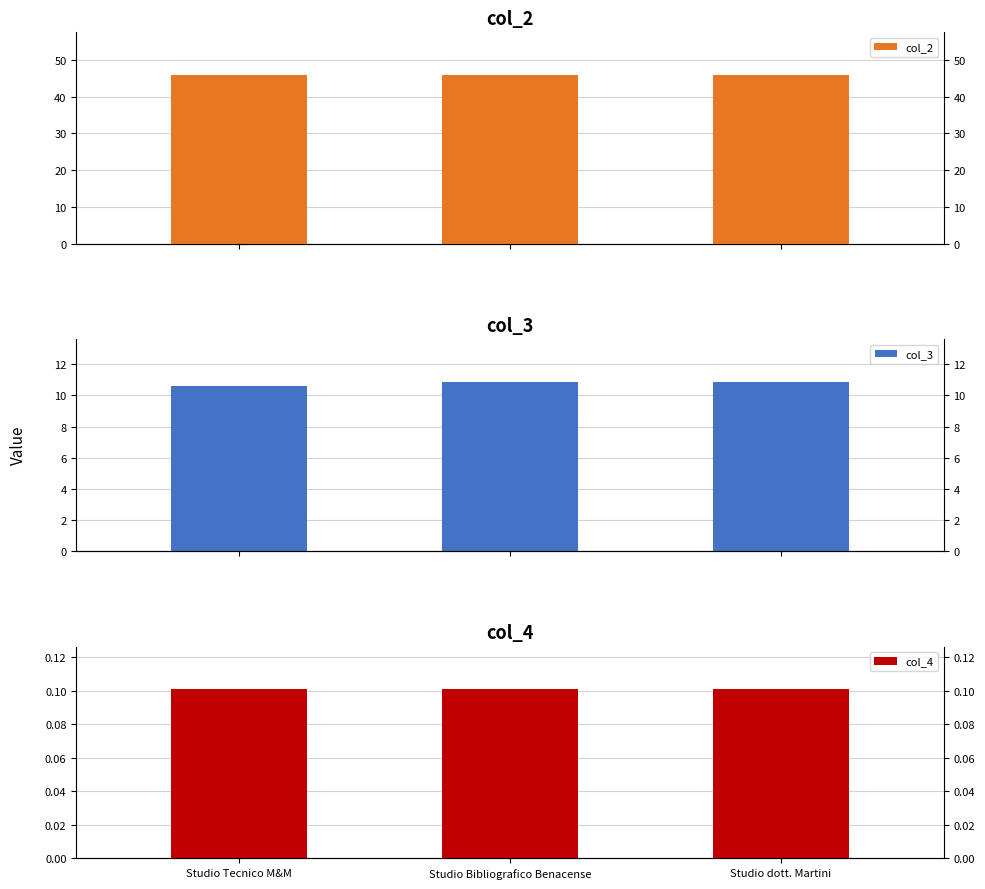

What is the label of the 1st bar from the left?

Studio Tecnico M&M